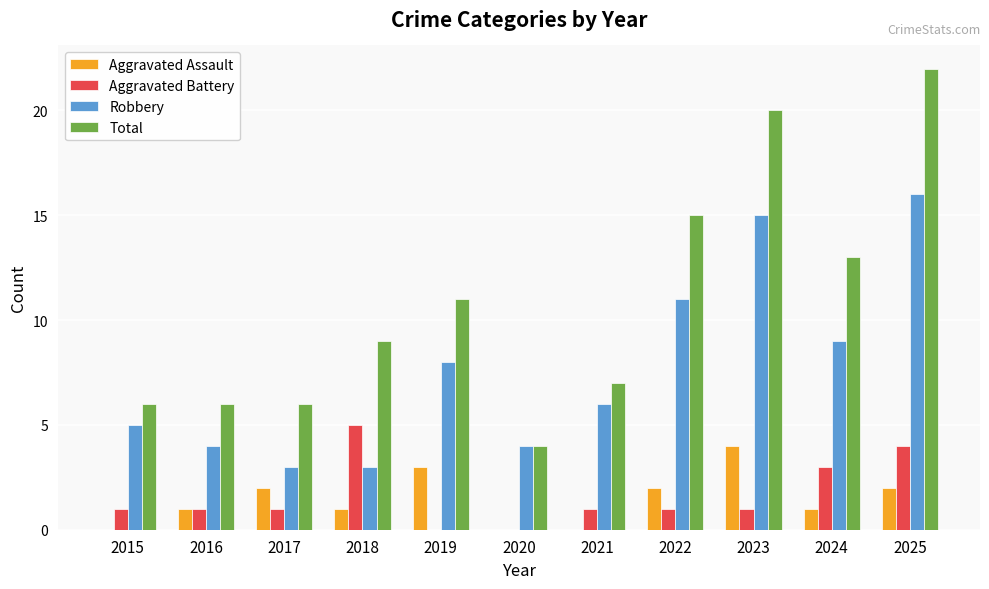

The value of Total at 2020 is 6. True or false?

False